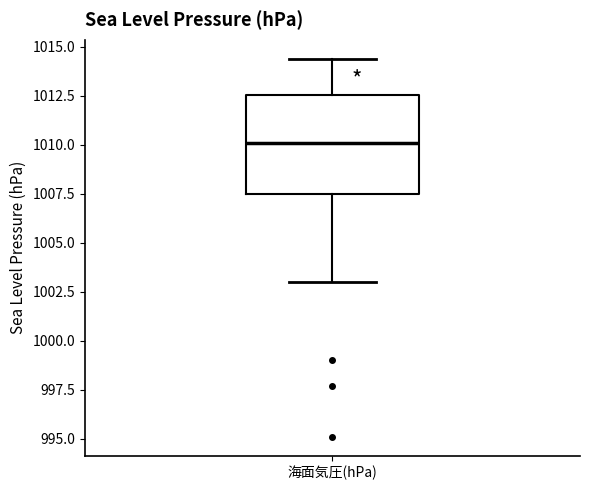

Read this box plot against the y-axis: the position of the median line, the range covered by the box, and the ends of both whiskers. The values are not printed on the chart, so give them approximately, as read against the axis.

median 1010.0, box 1007.5 to 1012.5, whiskers 1003.0 to 1014.5